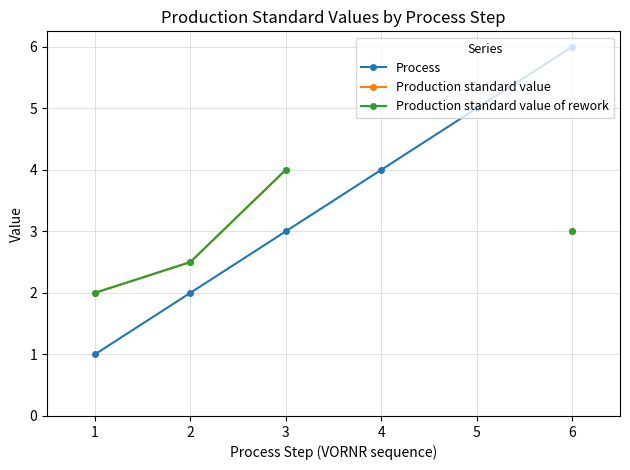

How many values in Production standard value are above zero?

4